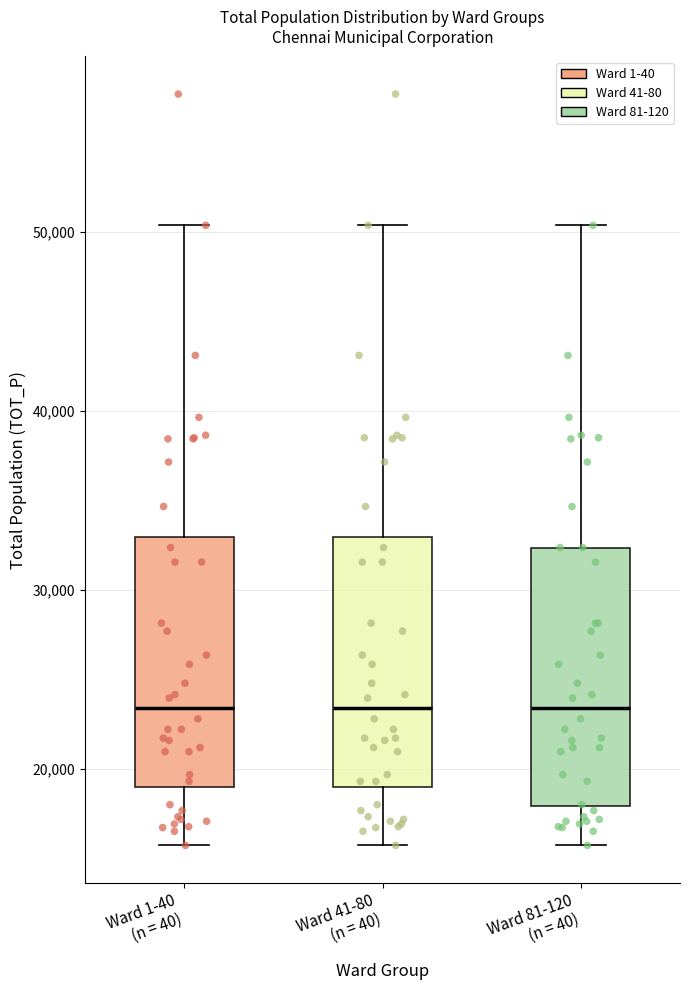

Where is the lower edge of the box for Ward 1-40 (n = 40) on the y-axis? The values are not printed on the chart, so give them approximately, as read against the axis.

19000